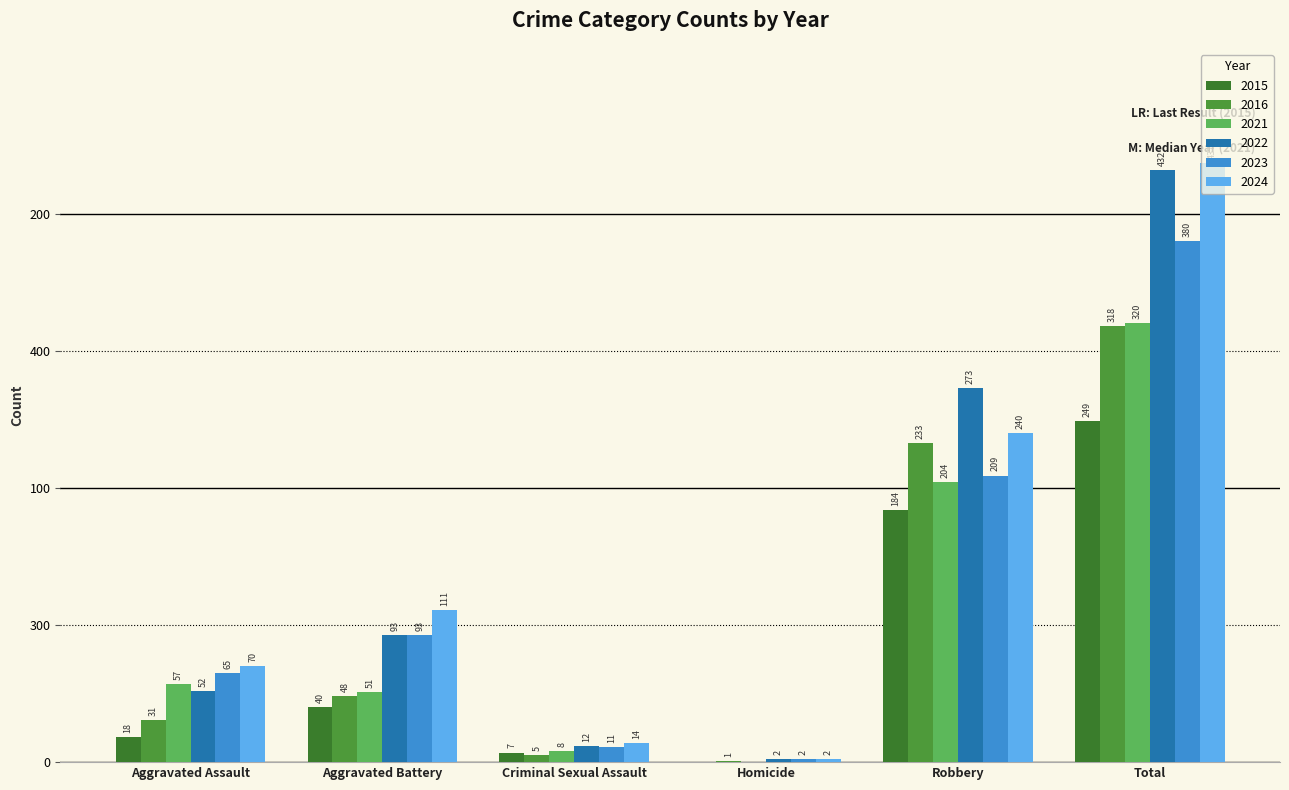

How many bars are there in total?

36